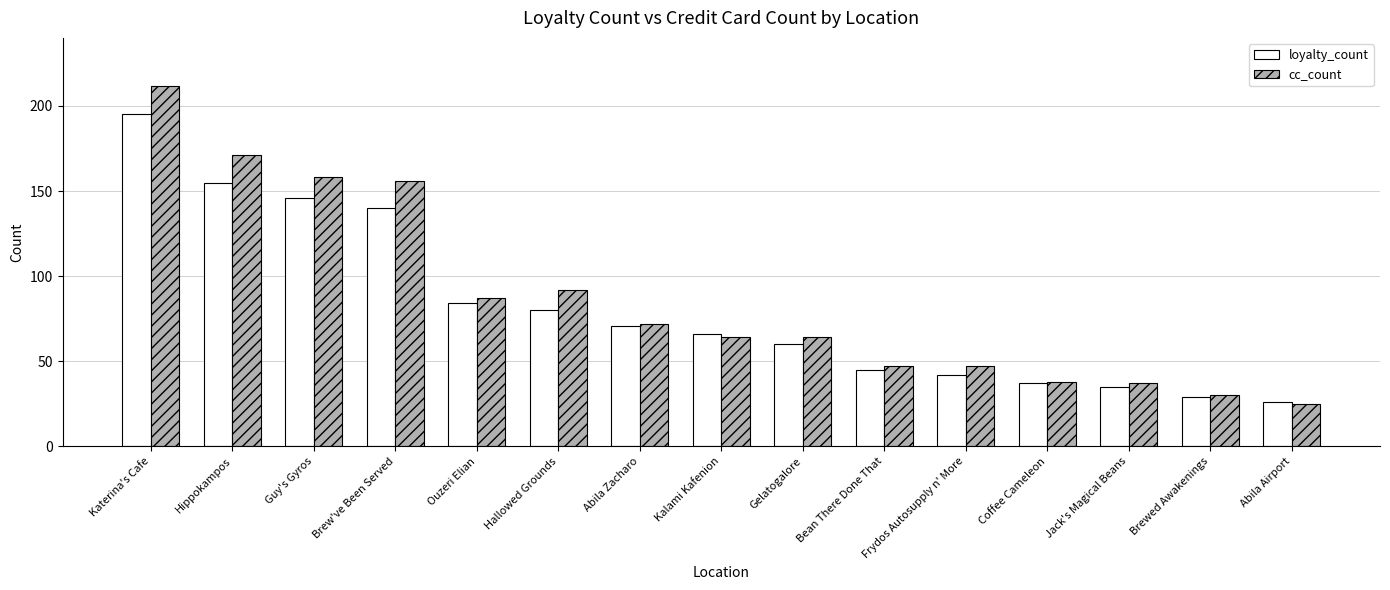

What is the total value across all series at Katerina's Cafe?

407